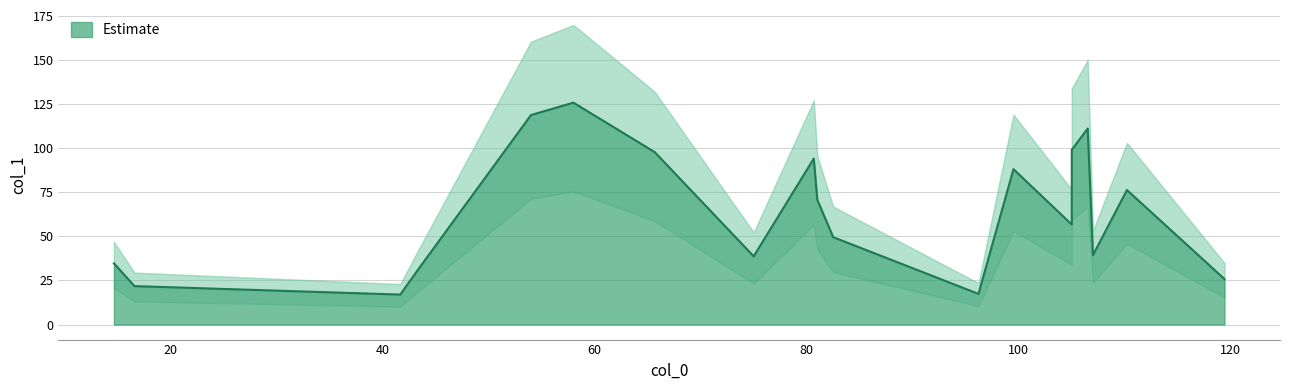

What is the approximate value at 75.0?

38.7